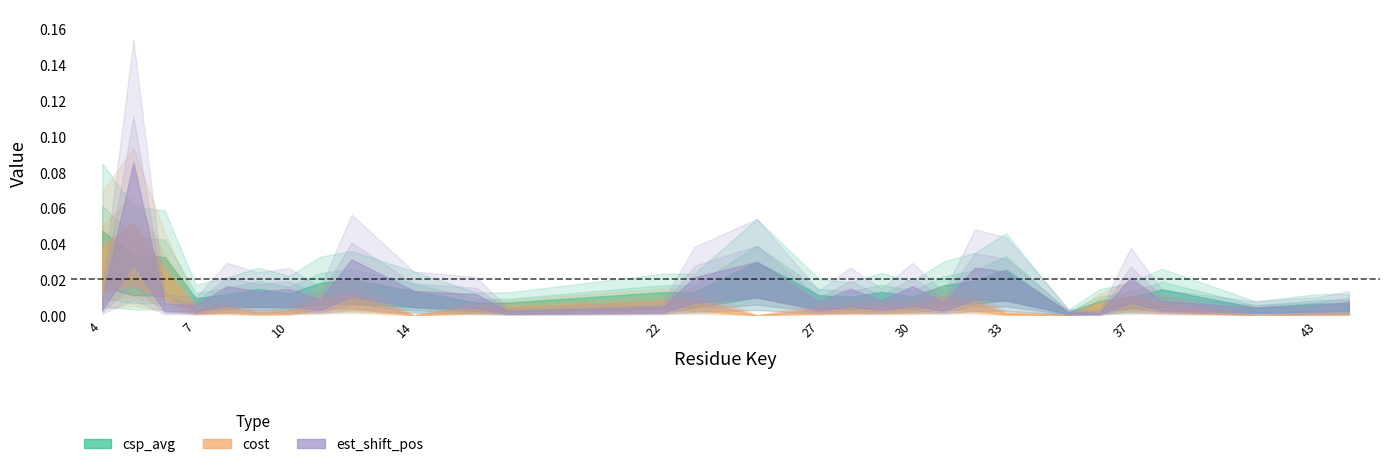

Reading left to right, extract all data points from this chart.

csp_avg: 4=0.0	5=0.0	6=0.0	7=0.0	8=0.0	9=0.0	10=0.0	11=0.0	12=0.0	14=0.0	16=0.0	17=0.0	22=0.0	23=0.0	25=0.0	27=0.0	28=0.0	29=0.0	30=0.0	31=0.0	32=0.0	33=0.0	35=0.0	36=0.0	37=0.0	38=0.0	41=0.0	43=0.0	44=0.0
cost: 4=0.0	5=0.0	6=0.0	7=0.0	8=0.0	9=0.0	10=0.0	11=0.0	12=0.0	14=0.0	16=0.0	17=0.0	22=0.0	23=0.0	25=0.0	27=0.0	28=0.0	29=0.0	30=0.0	31=0.0	32=0.0	33=0.0	35=0.0	36=0.0	37=0.0	38=0.0	41=0.0	43=0.0	44=0.0
est_shift_pos: 4=0.0	5=0.1	6=0.0	7=0.0	8=0.0	9=0.0	10=0.0	11=0.0	12=0.0	14=0.0	16=0.0	17=0.0	22=0.0	23=0.0	25=0.0	27=0.0	28=0.0	29=0.0	30=0.0	31=0.0	32=0.0	33=0.0	35=0.0	36=0.0	37=0.0	38=0.0	41=0.0	43=0.0	44=0.0